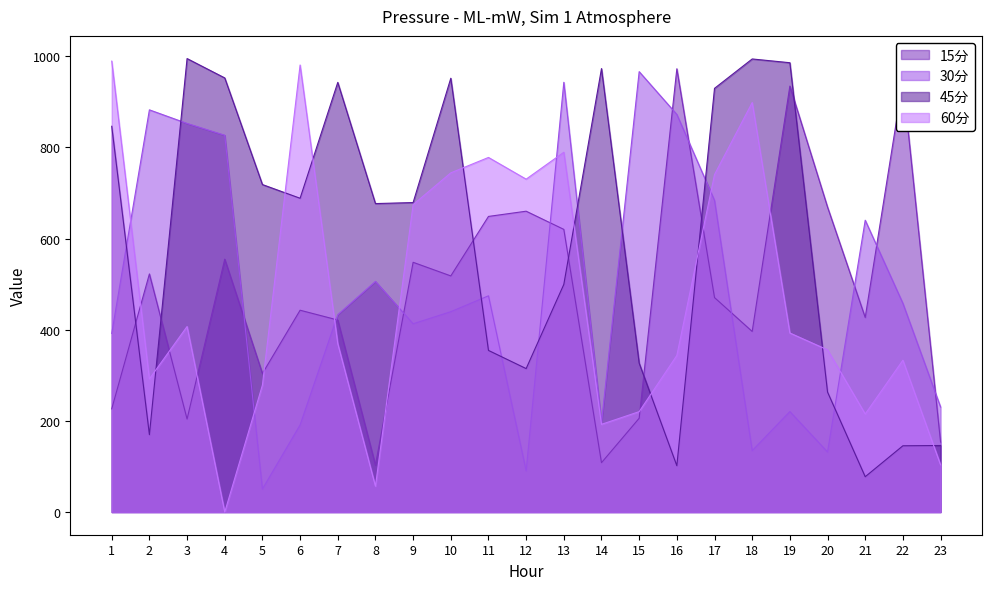

At which label does 60分 reach its peak?

1